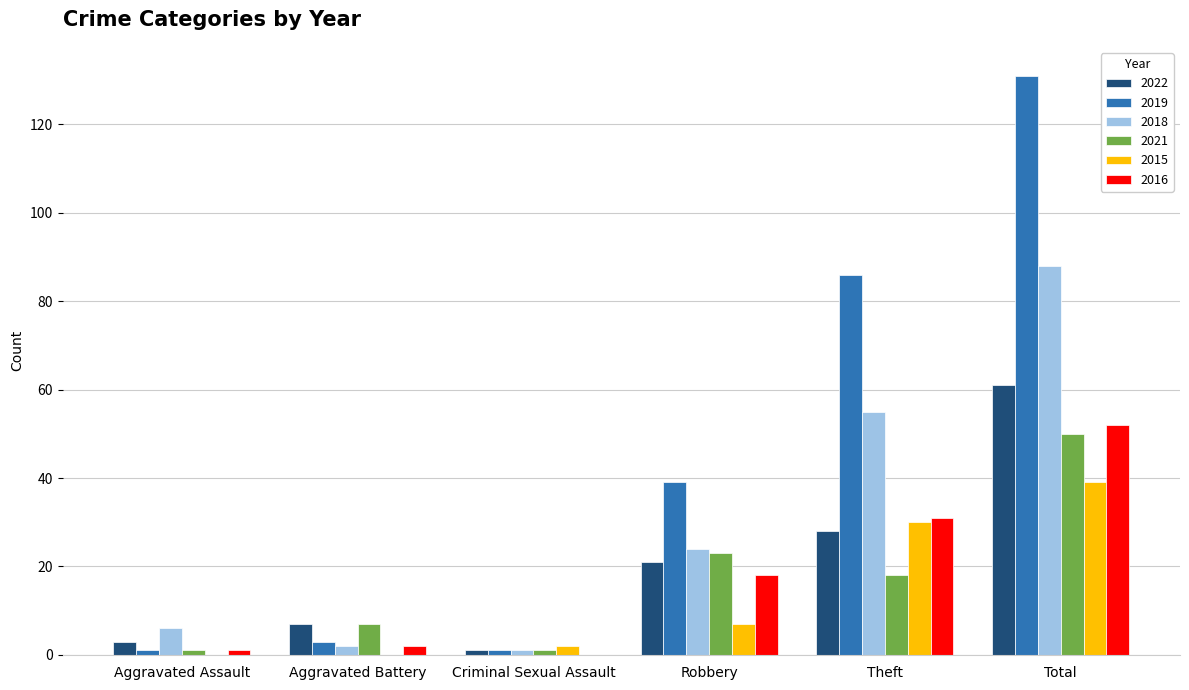

At which category is the sum across all series the highest?

Total